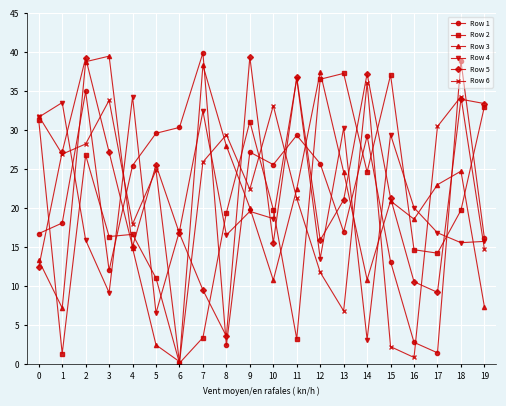

What are all the series names shown in the legend?

Row 1, Row 2, Row 3, Row 4, Row 5, Row 6